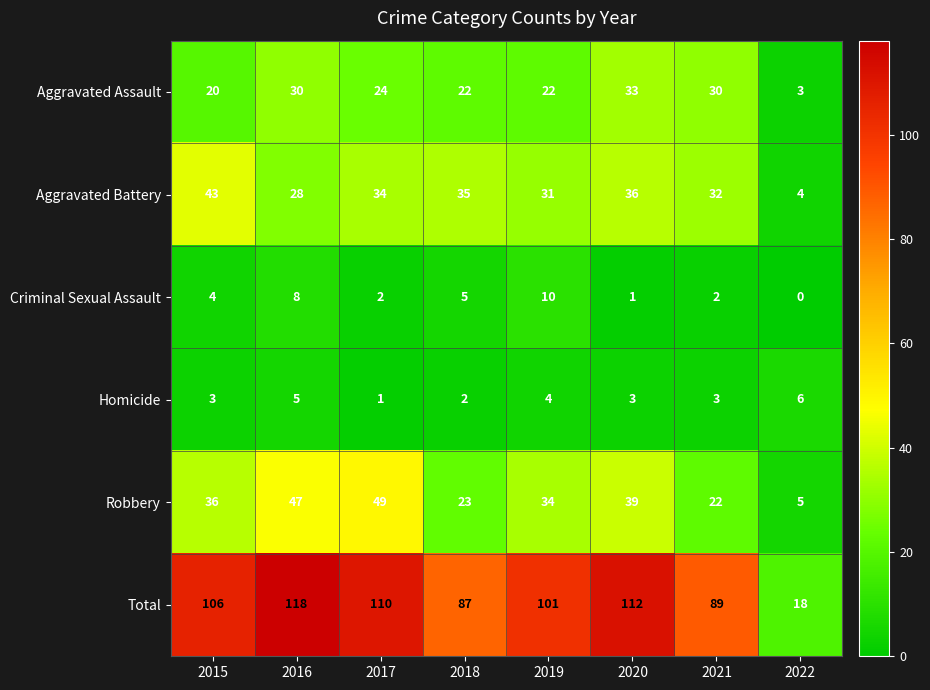

What is the greatest value displayed?

118